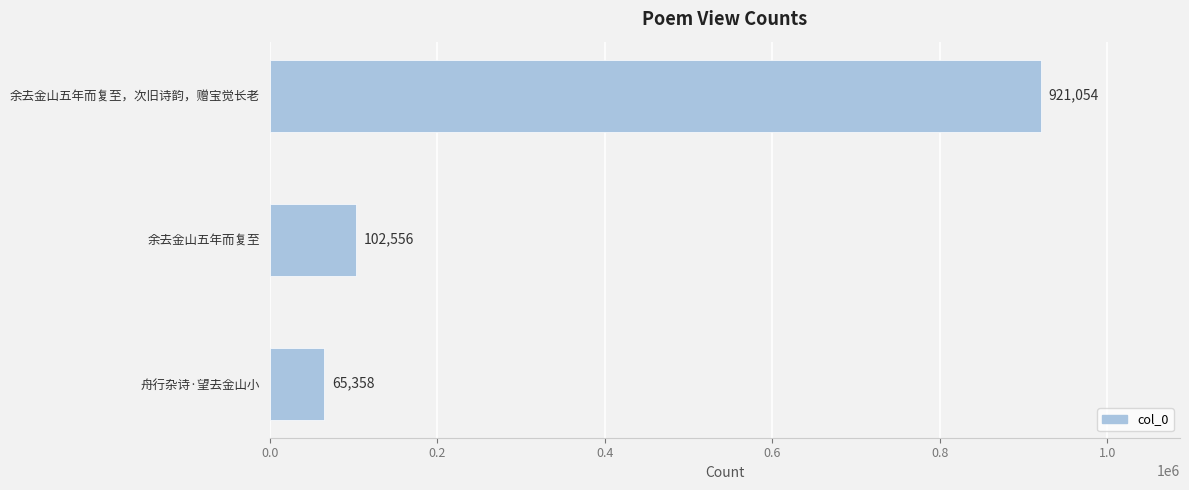

Reading top to bottom, list all the values displayed in this chart.

921054	102556	65358